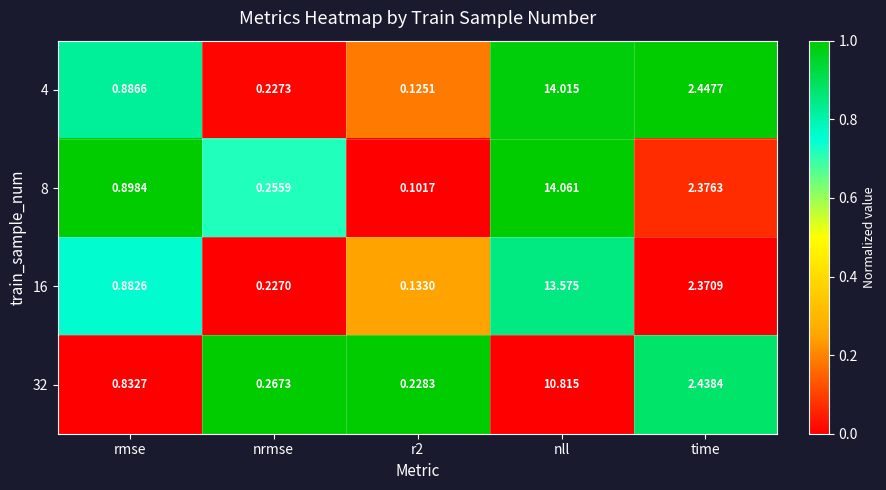

At which category is the sum across all series the highest?

nll